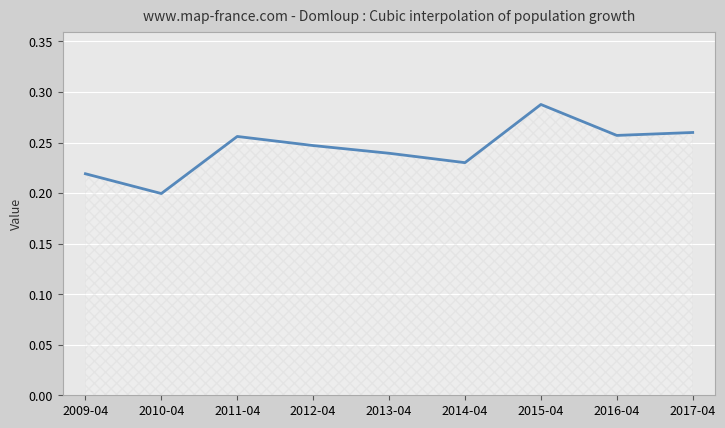

How many interior local valleys (lower than both neighbors) does the data have?

3